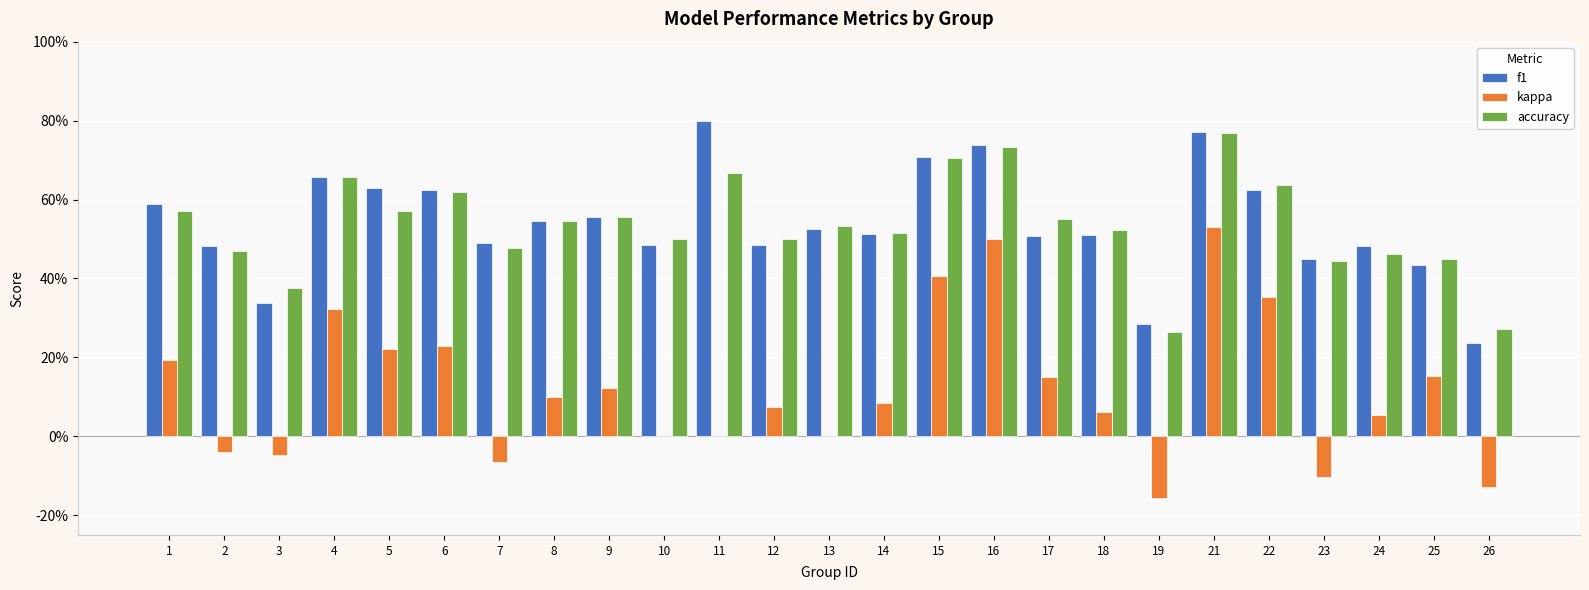

Does the chart contain stacked bars?

No